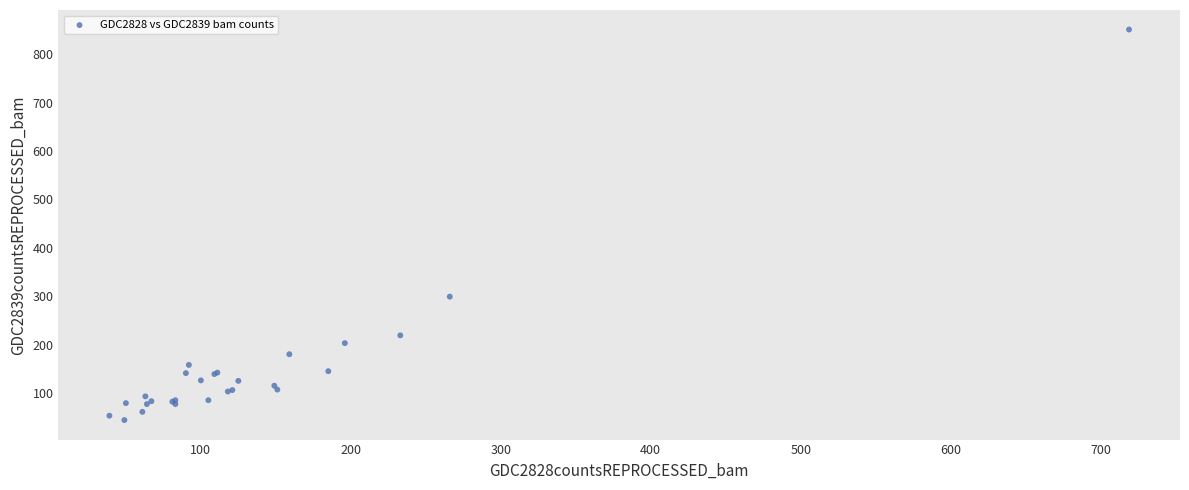

What Y value in the scatter plot is closest to 447?

299